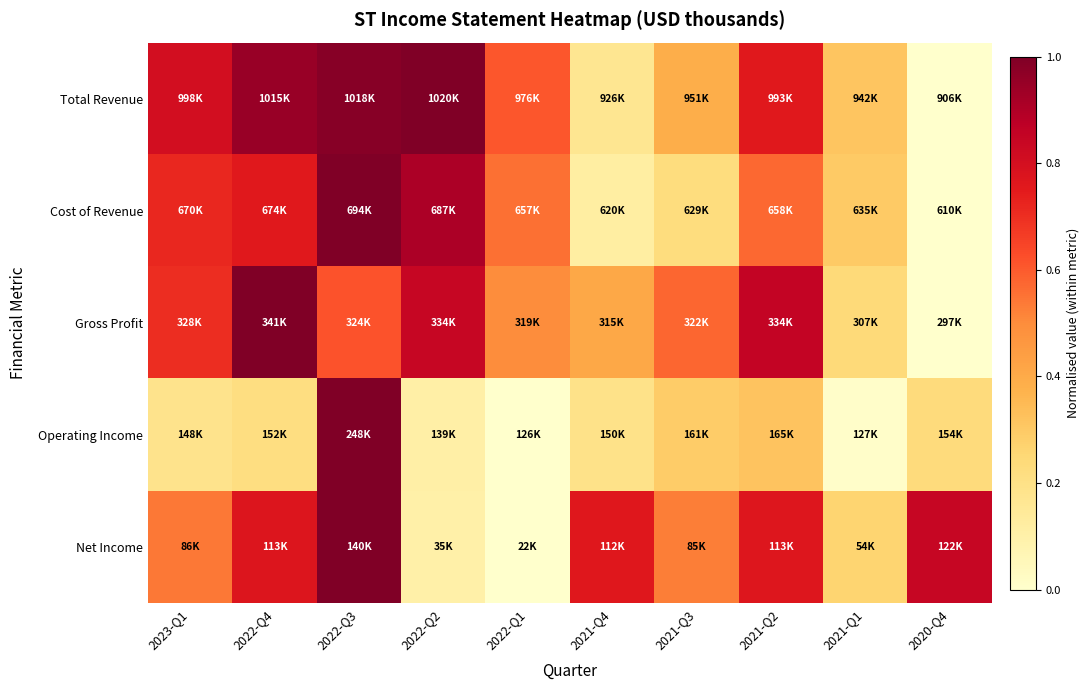

Reading left to right, transcribe all the data shown in this chart.

Total Revenue: 2023-Q1=0.8	2022-Q4=0.9	2022-Q3=1.0	2022-Q2=1.0	2022-Q1=0.6	2021-Q4=0.2	2021-Q3=0.4	2021-Q2=0.8	2021-Q1=0.3	2020-Q4=0.0
Cost of Revenue: 2023-Q1=0.7	2022-Q4=0.8	2022-Q3=1.0	2022-Q2=0.9	2022-Q1=0.6	2021-Q4=0.1	2021-Q3=0.2	2021-Q2=0.6	2021-Q1=0.3	2020-Q4=0.0
Gross Profit: 2023-Q1=0.7	2022-Q4=1.0	2022-Q3=0.6	2022-Q2=0.8	2022-Q1=0.5	2021-Q4=0.4	2021-Q3=0.6	2021-Q2=0.9	2021-Q1=0.2	2020-Q4=0.0
Operating Income: 2023-Q1=0.2	2022-Q4=0.2	2022-Q3=1.0	2022-Q2=0.1	2022-Q1=0.0	2021-Q4=0.2	2021-Q3=0.3	2021-Q2=0.3	2021-Q1=0.0	2020-Q4=0.2
Net Income: 2023-Q1=0.5	2022-Q4=0.8	2022-Q3=1.0	2022-Q2=0.1	2022-Q1=0.0	2021-Q4=0.8	2021-Q3=0.5	2021-Q2=0.8	2021-Q1=0.3	2020-Q4=0.8